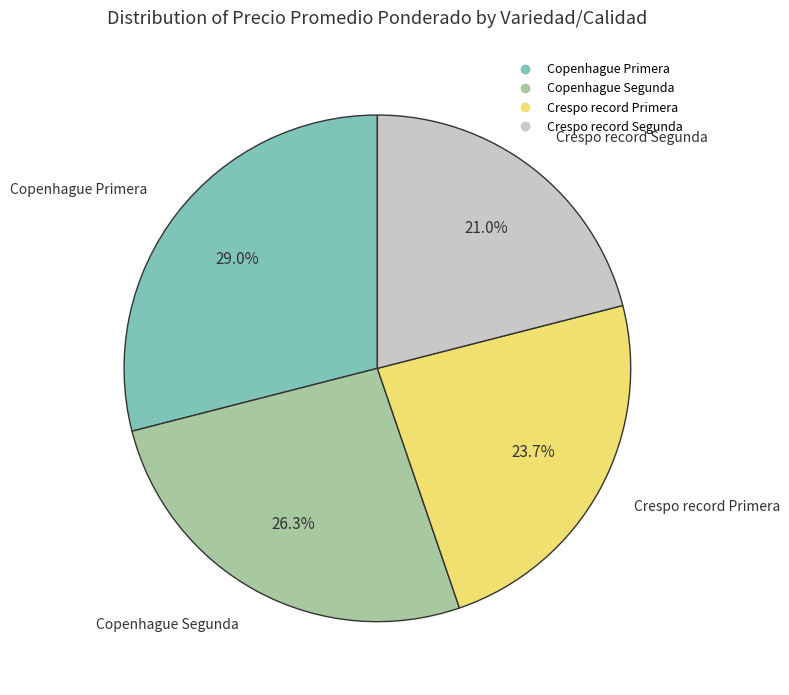

Does Crespo record Primera represent more than half of the total?

No